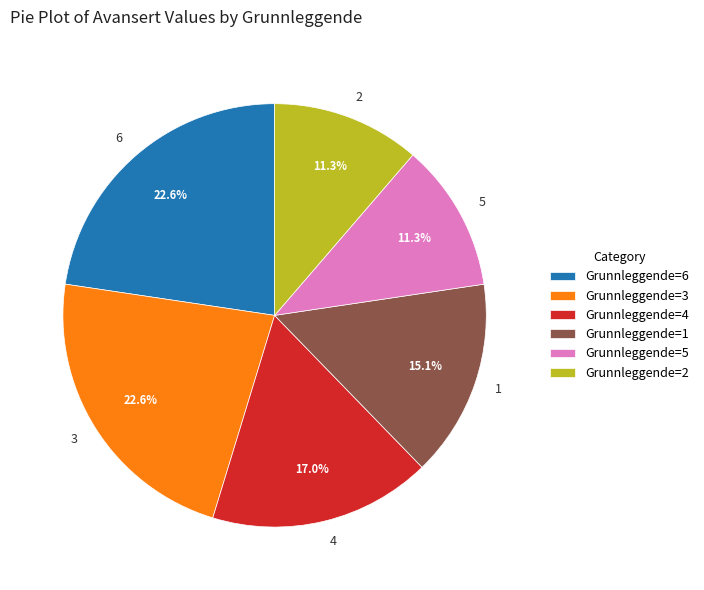

Approximately how many times larger is the value at 2 compared to 4?

0.7